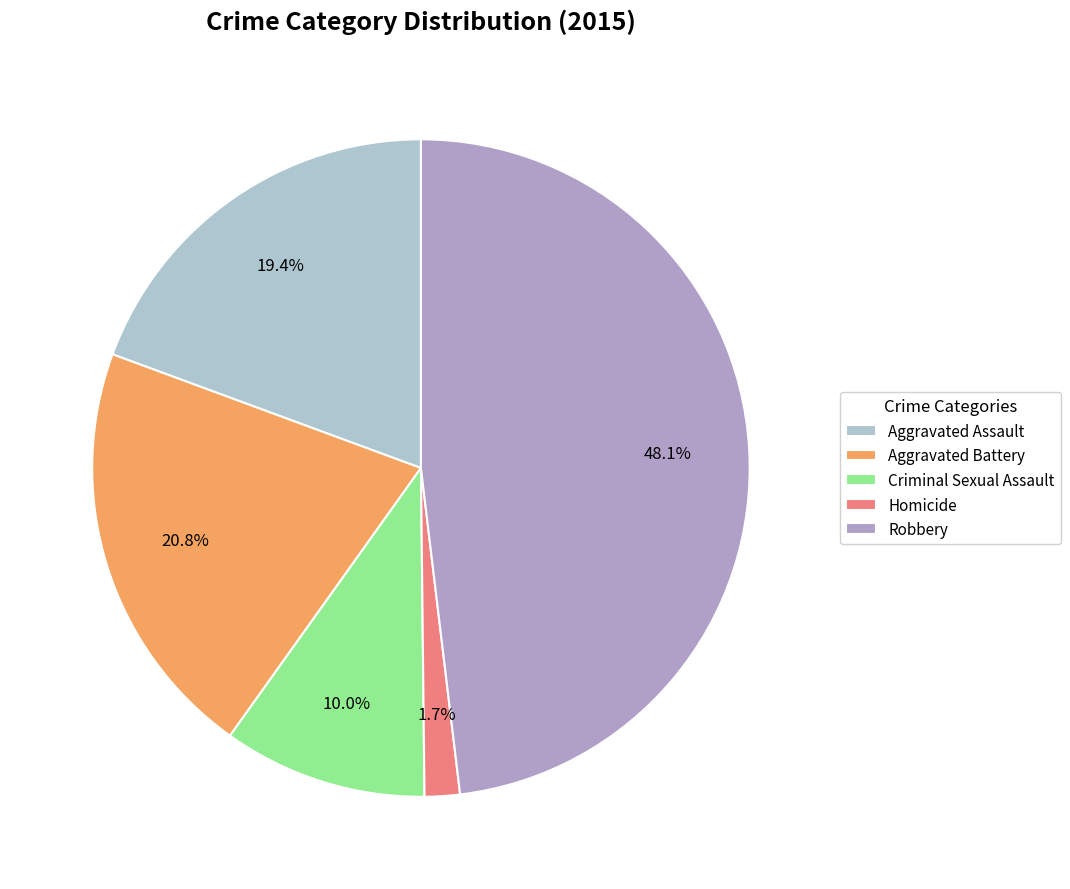

What is the ratio of the value at Aggravated Battery to the value at Robbery?

0.4